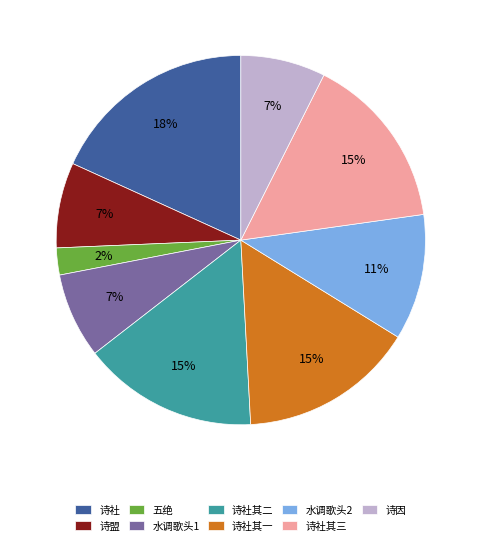

True or false: 水调歌头2 accounts for 1% of the total.

False